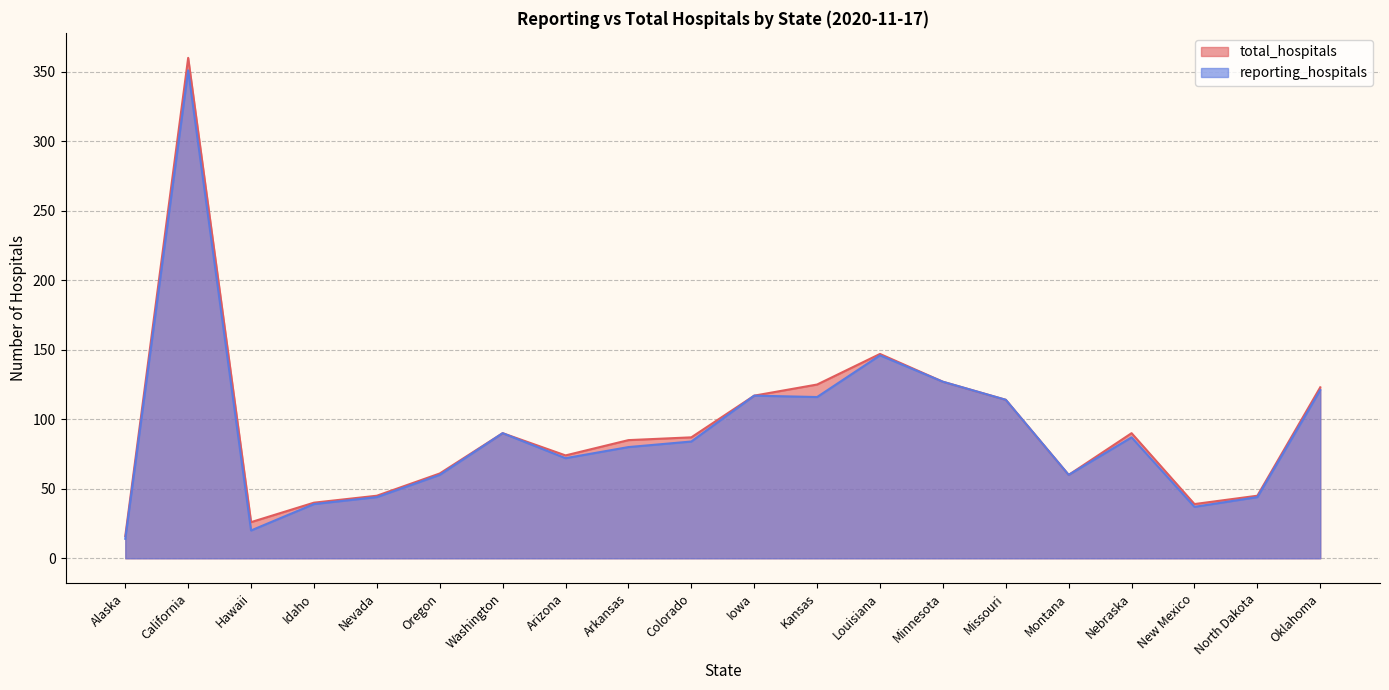

What position from the right is Oklahoma?

1